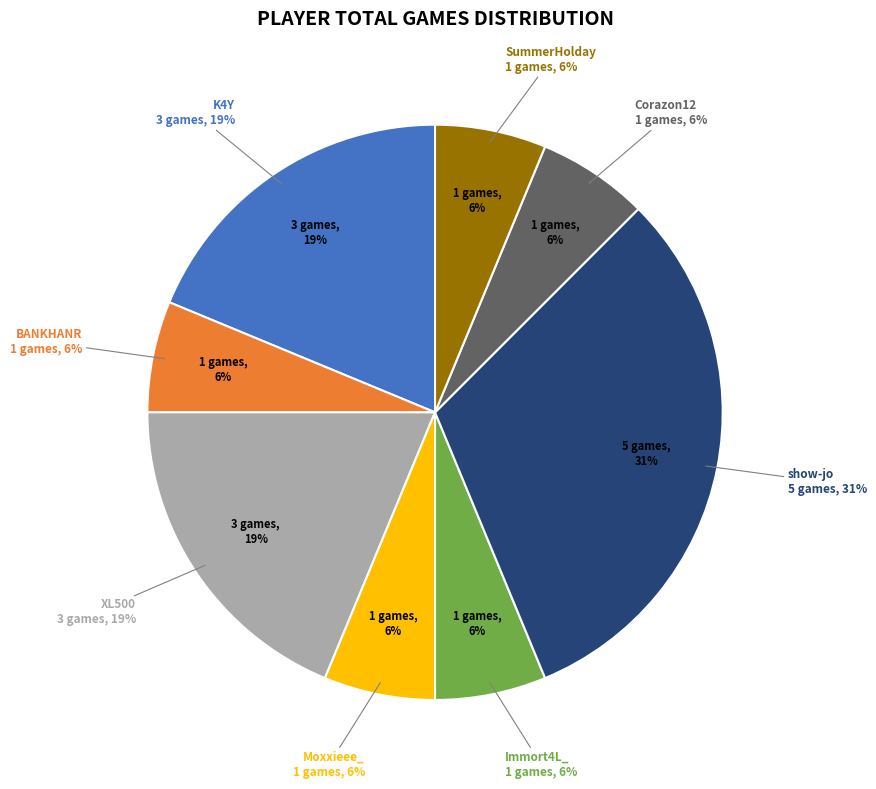

What percentage is NOT represented by subato0?

100.0%